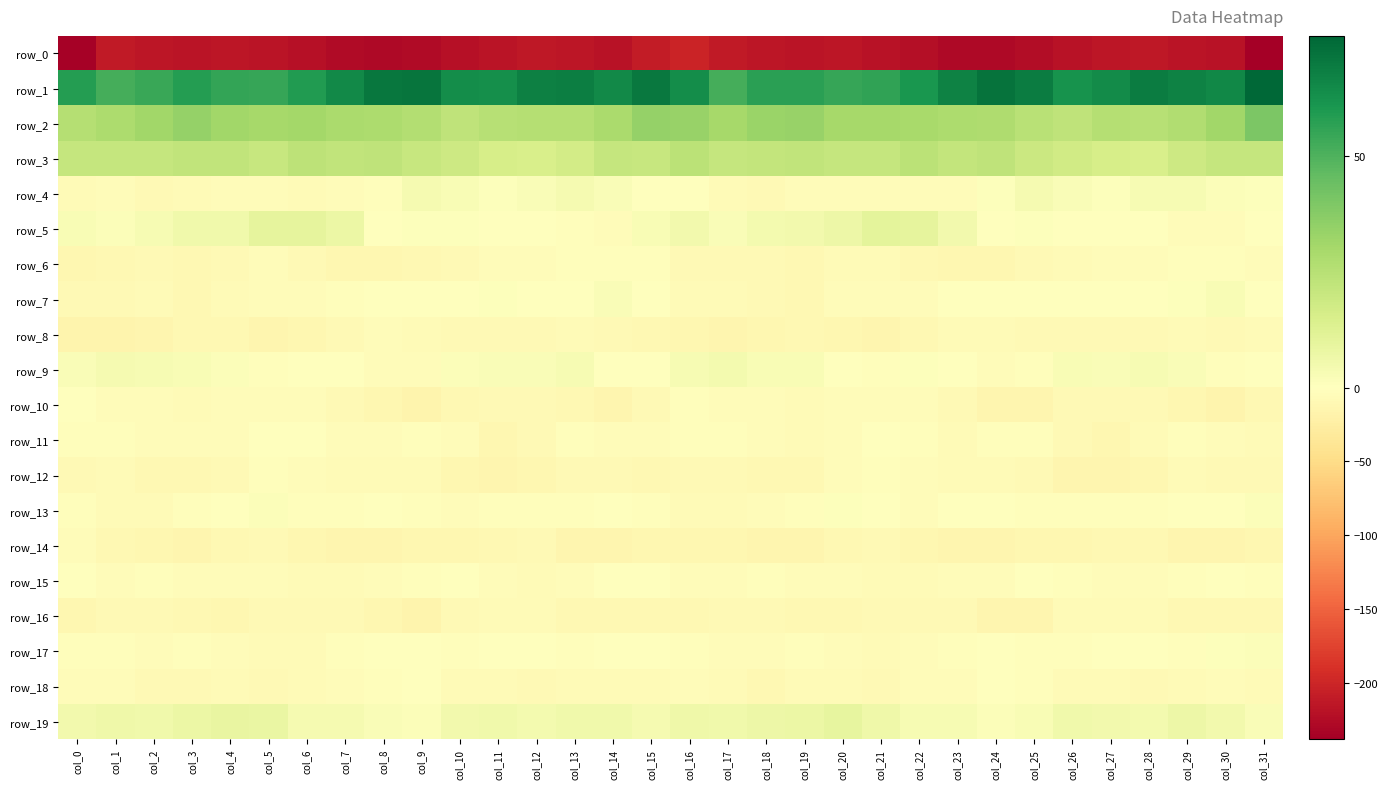

How many positive values does the row_13 series have?

3